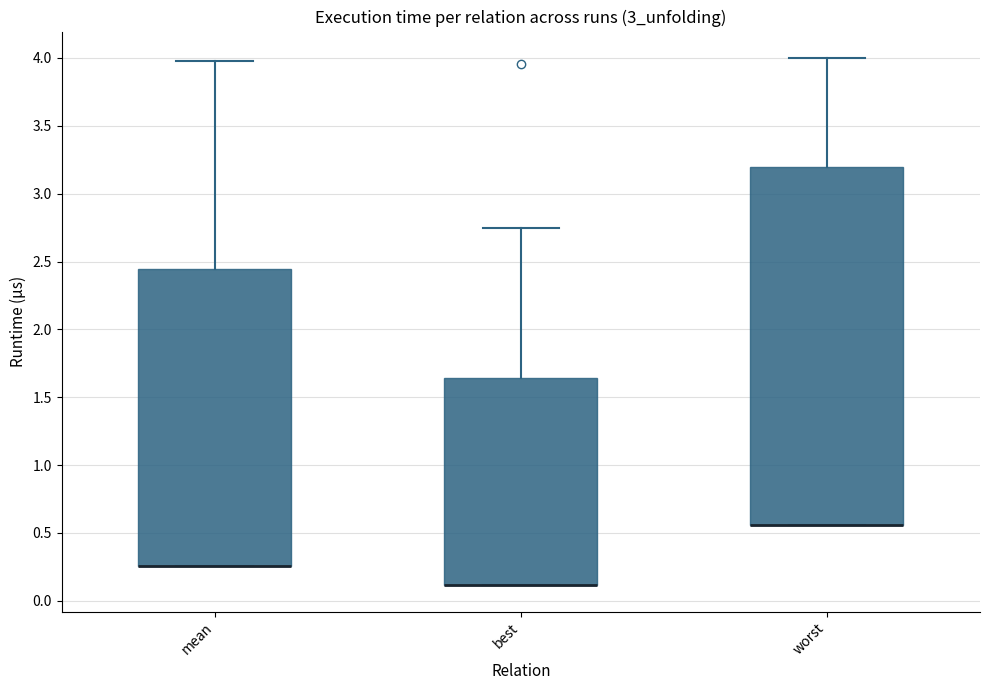

Reading left to right, transcribe this box plot: for each box, give where its median line is, the range the box spans, and where its two whiskers end, as read against the y-axis. The values are not printed on the chart, so give them approximately, as read against the axis.

mean: median 0.25 (drawn on the box's lower edge), box 0.25 to 2.45, whiskers 0.25 to 4.00
best: median 0.10 (drawn on the box's lower edge), box 0.10 to 1.65, whiskers 0.10 to 2.75
worst: median 0.55 (drawn on the box's lower edge), box 0.55 to 3.20, whiskers 0.55 to 4.00